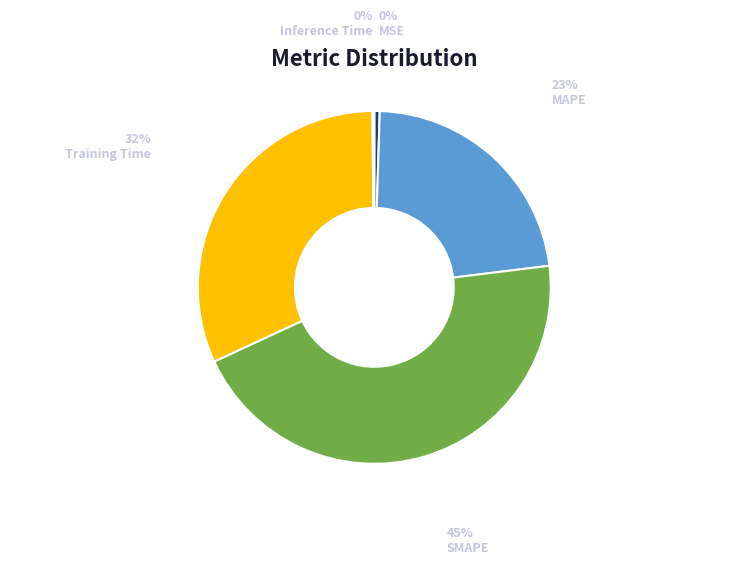

Which slice is the largest?

SMAPE